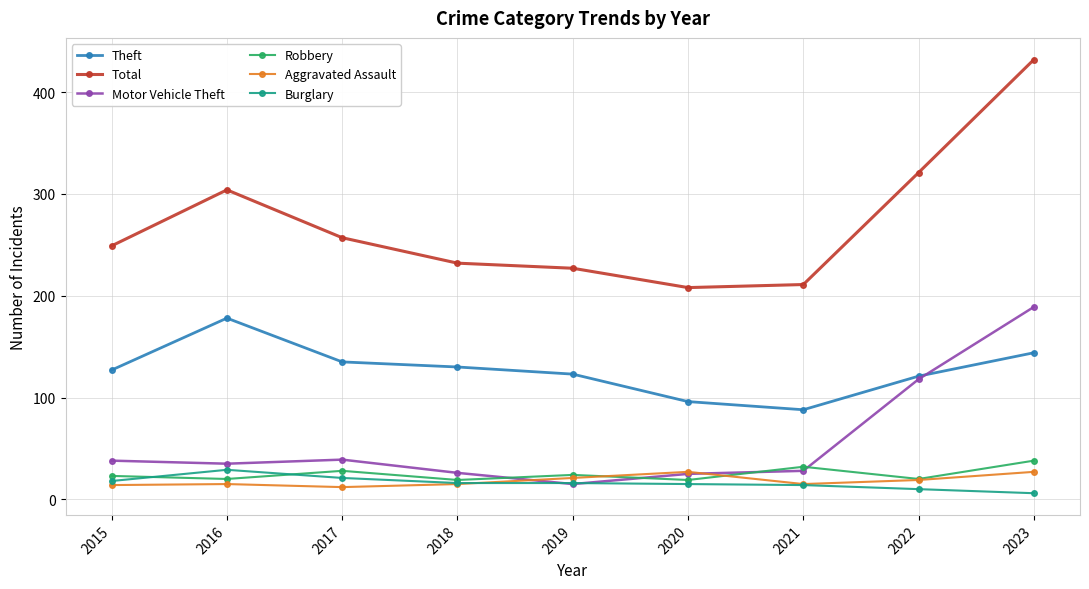

What is the average value of the Robbery series?

25